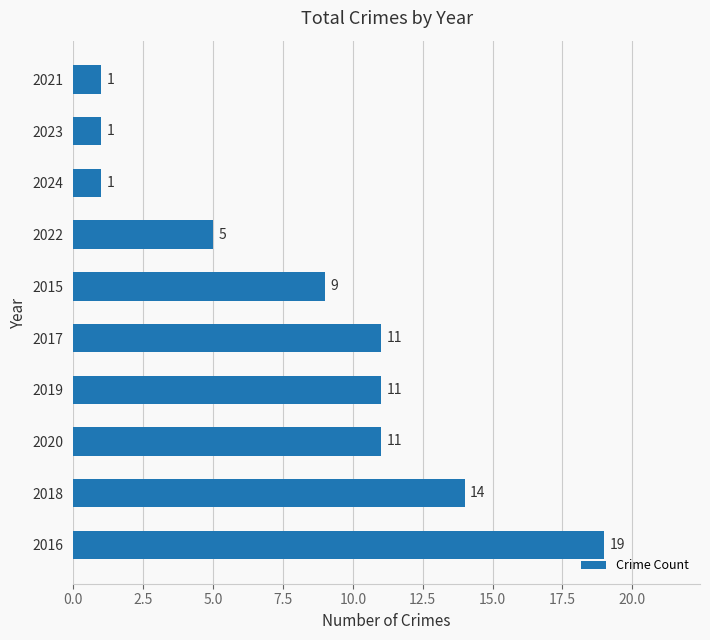

What is the ratio of the value at 2015 to the value at 2018?

0.6